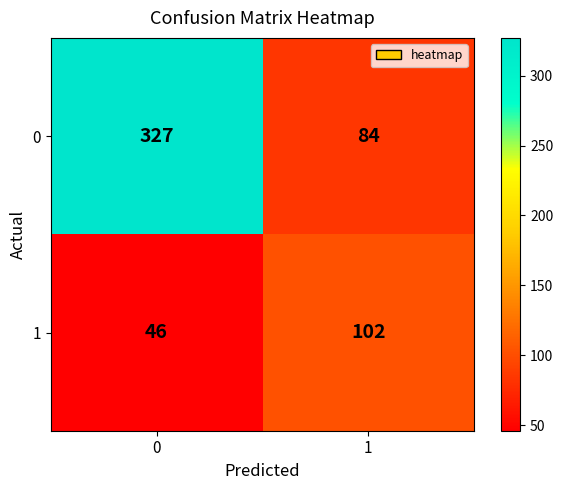

What is the spread (max minus min) of values at 0?

281